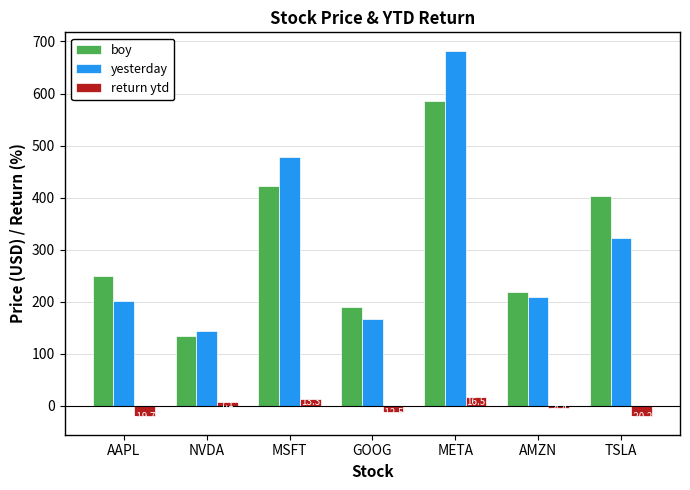

At which label is boy closest to 359?

TSLA